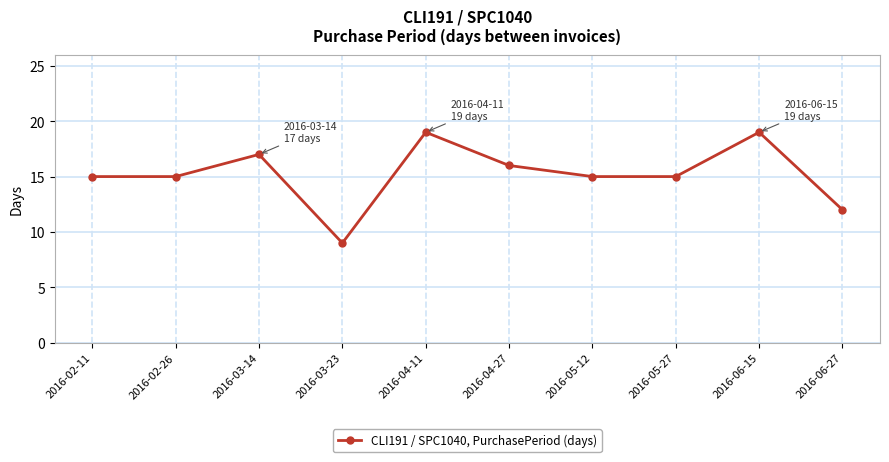

Where is the first local maximum?

2016-03-14